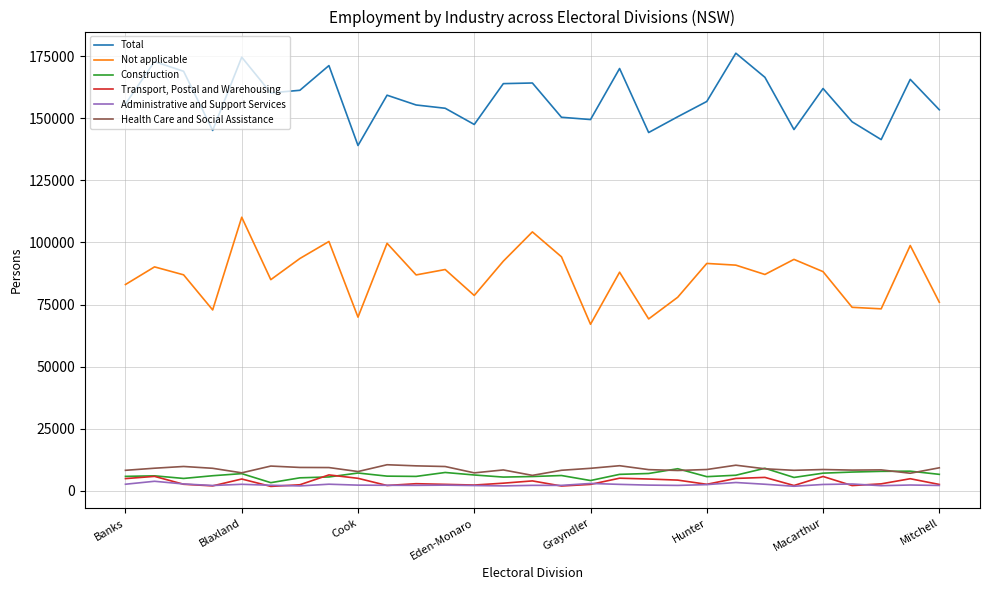

How many series are shown in this chart?

6